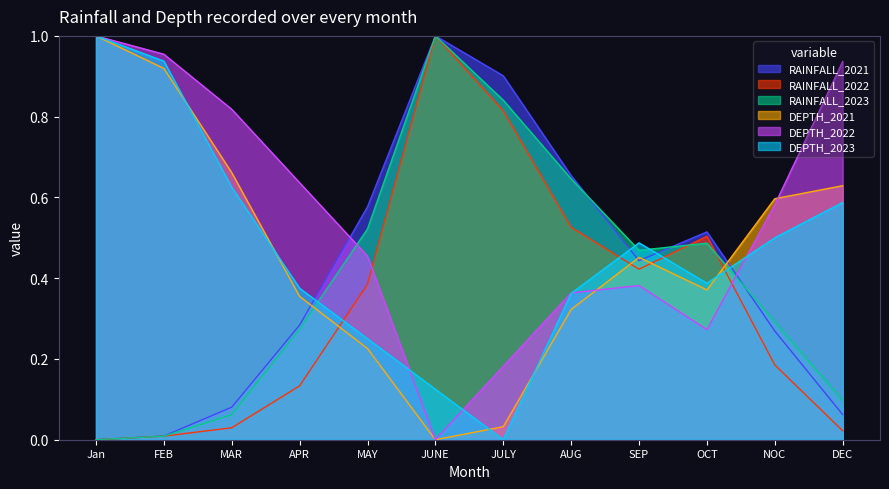

What is the average value of the RAINFALL_2021 series?

0.4